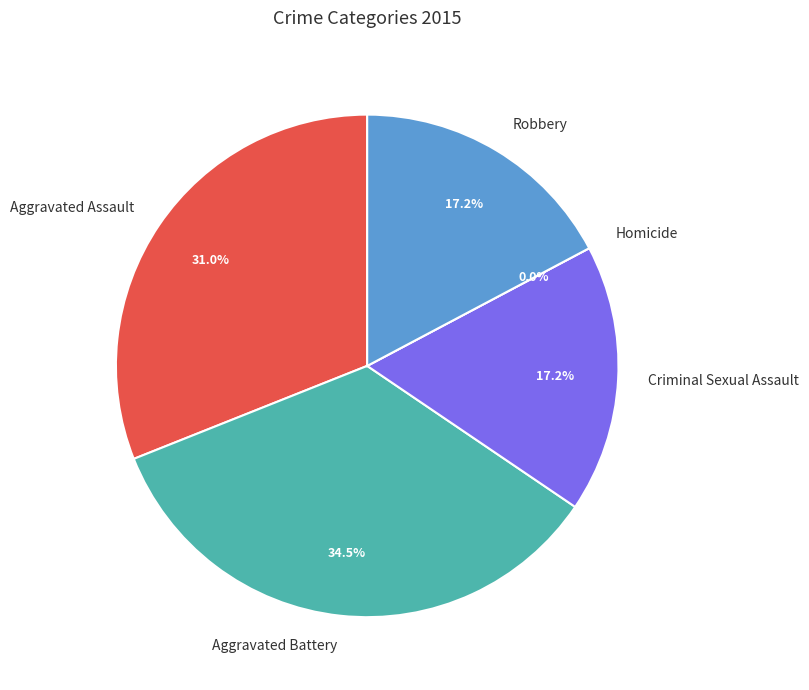

What percentage do Robbery and Aggravated Assault together represent?

48.3%